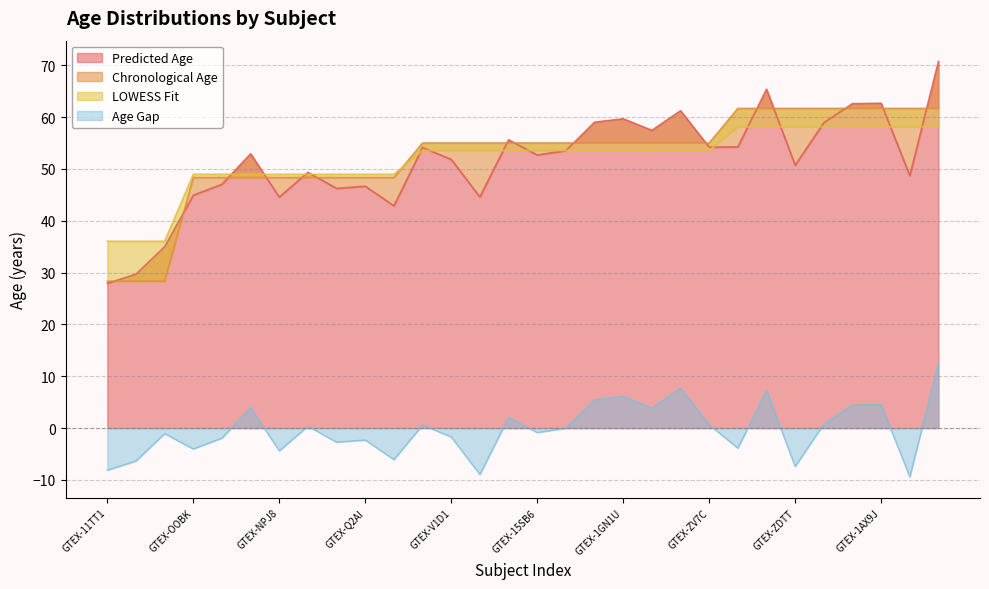

What is the sum of all Predicted_Age values?

1545.0